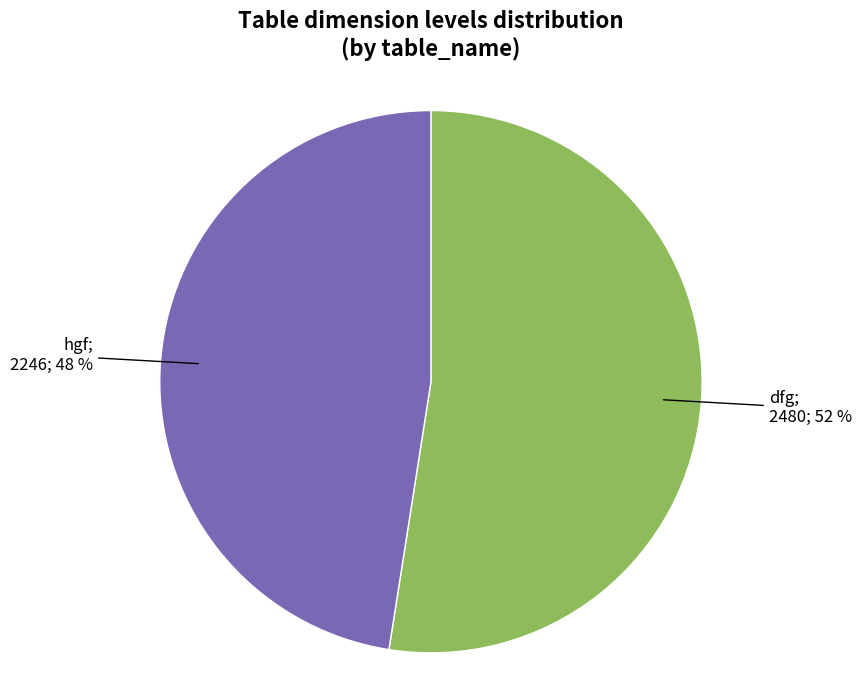

To the nearest percent, what is the average slice percentage?

50%